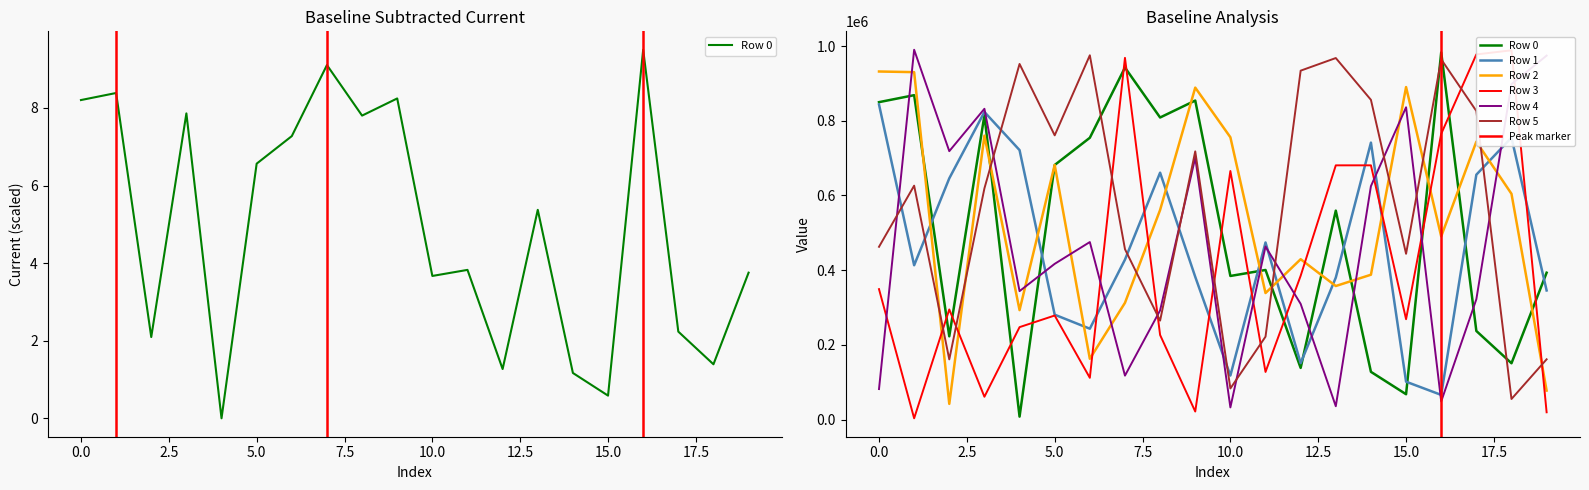

What is the minimum value for Row 5?

55313